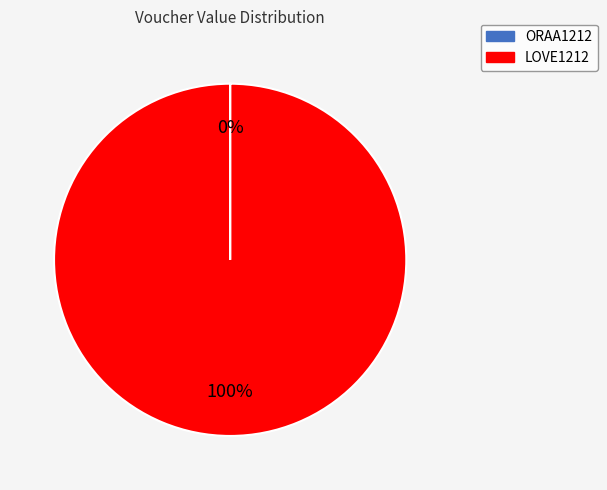

Is it true that LOVE1212 is 92% of the pie?

False